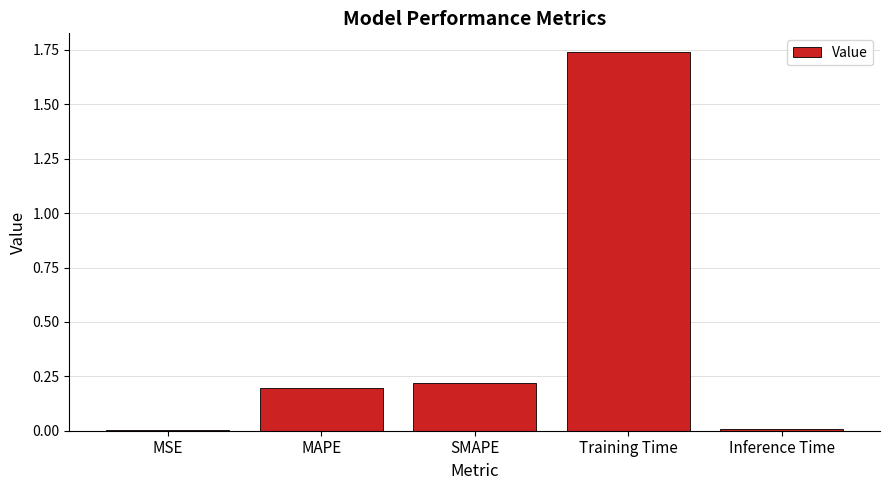

Count the number of data series in this chart.

1